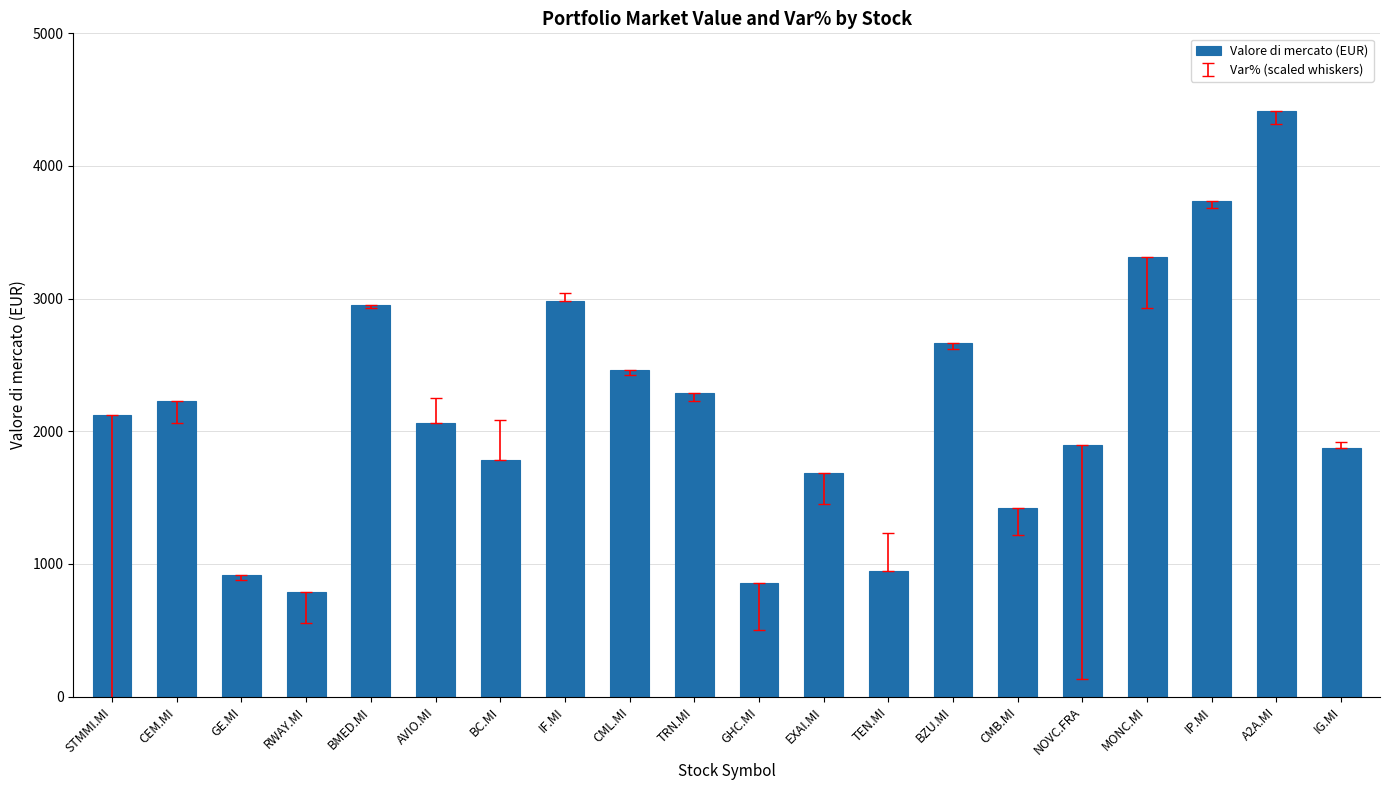

Which label corresponds to the largest value in the chart?

A2A.MI